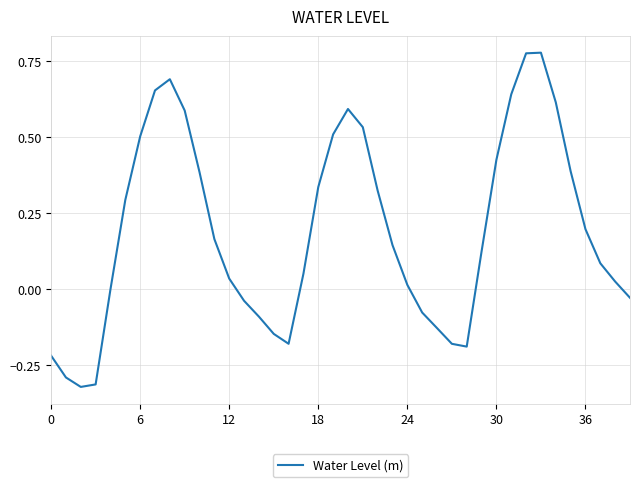

How many lines are shown in the chart?

1